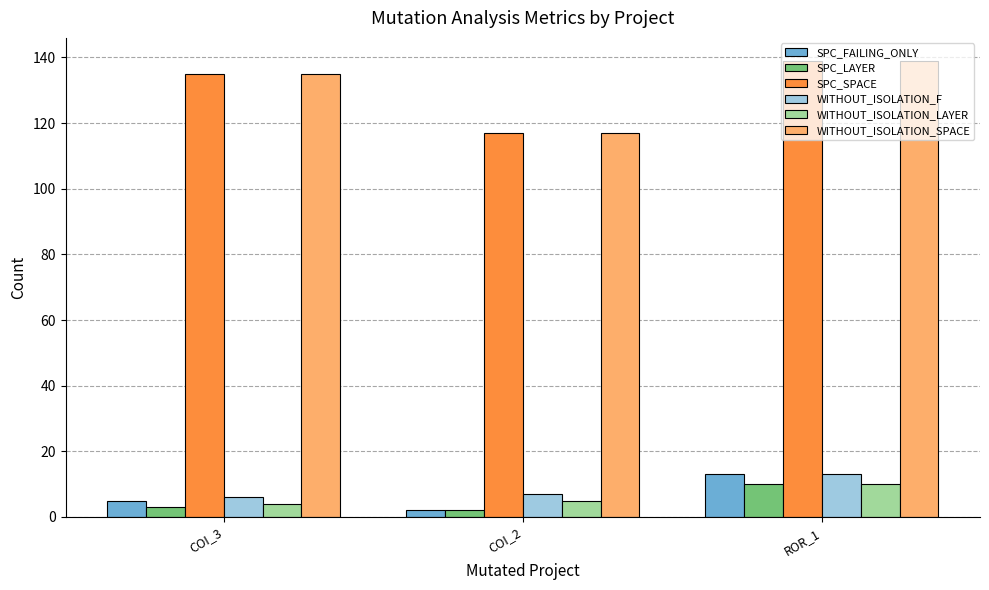

What is the total value across all series at COI_3?

288